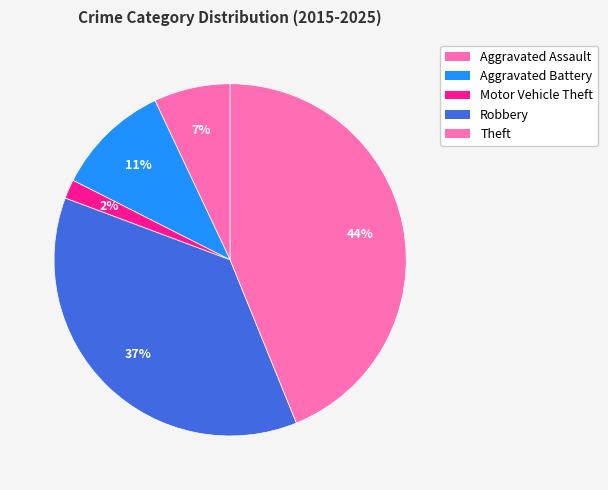

What is the smallest slice in the pie chart?

Motor Vehicle Theft